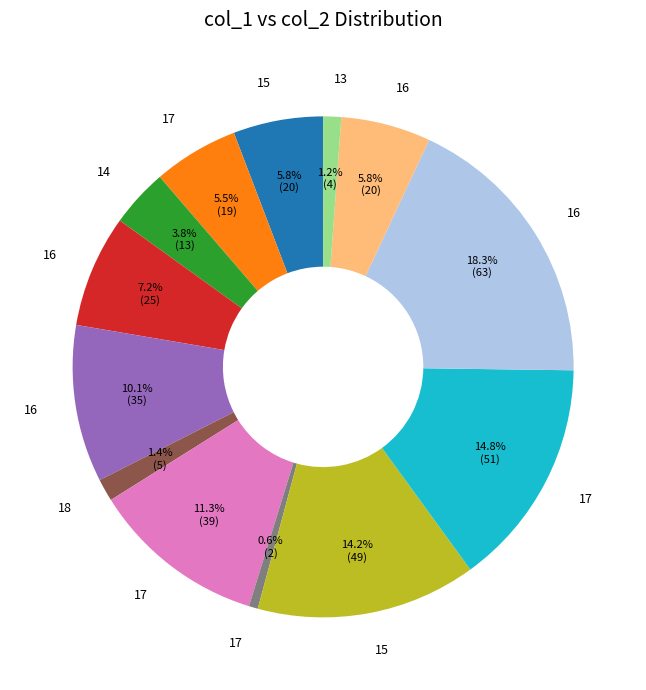

Is there a majority slice in this chart?

No